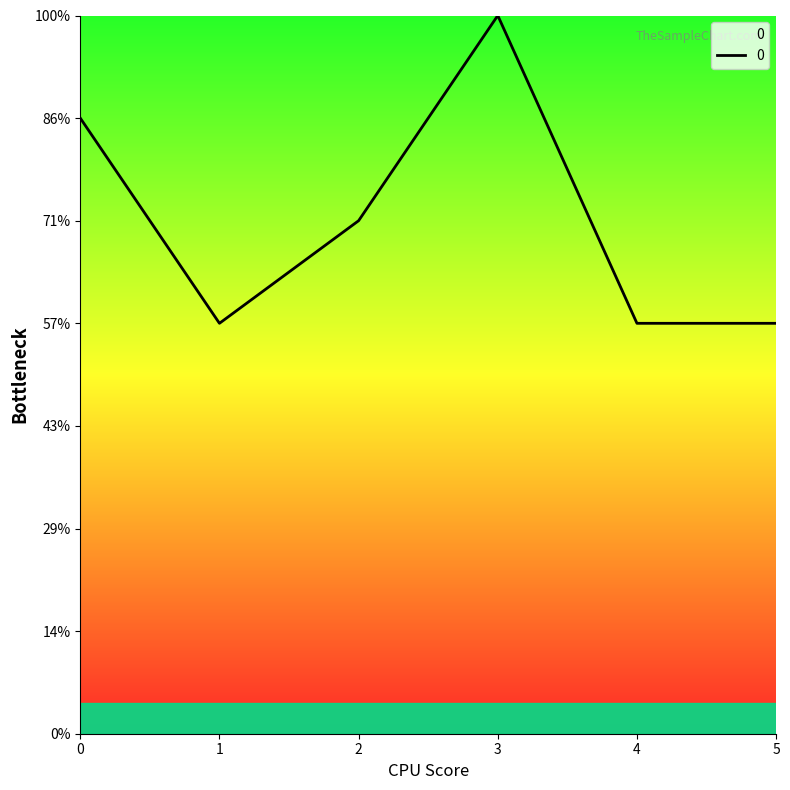

Which has a higher value, 3 or 1?

3